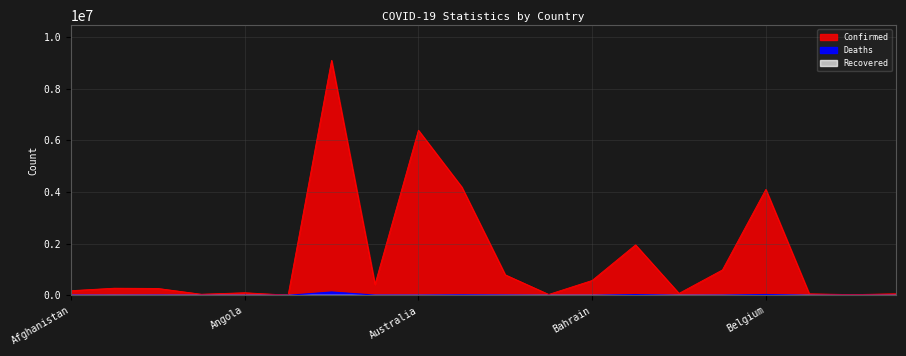

Where is the first local maximum for Deaths?

Algeria